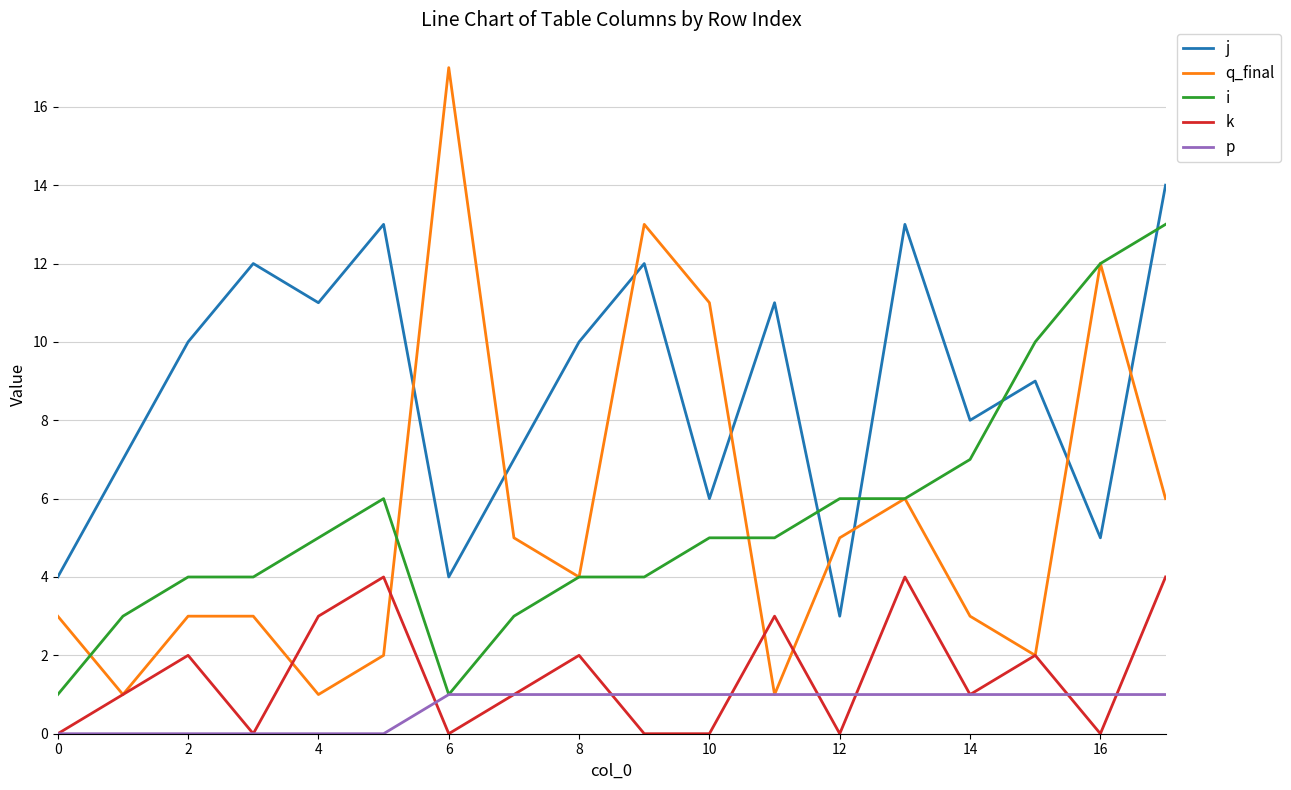

Rank the series by their maximum value, from highest to lowest.

q_final, j, i, k, p